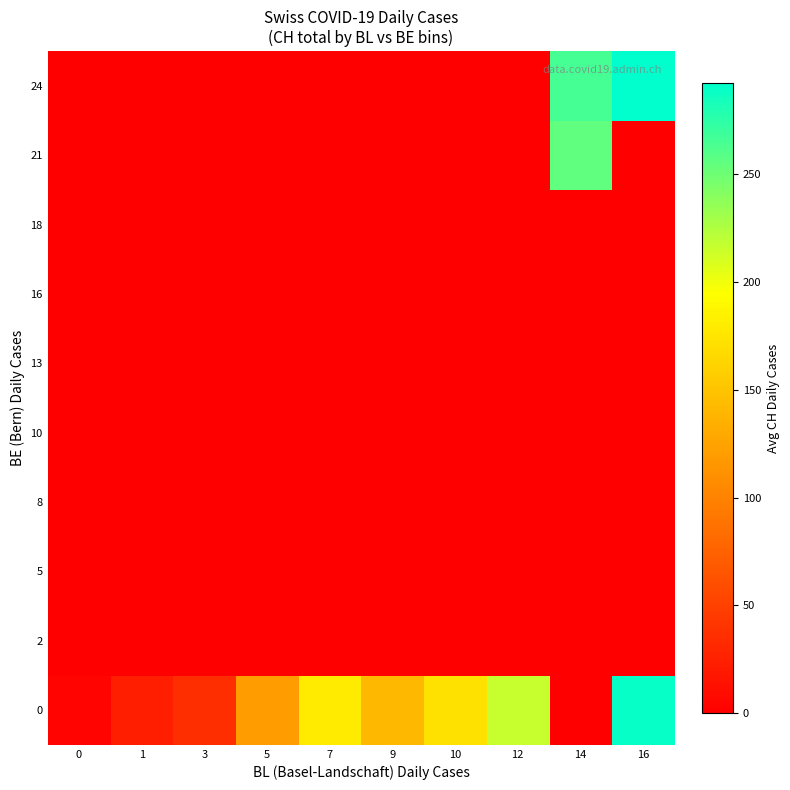

What is the difference between the highest and lowest values at 12?

216.5